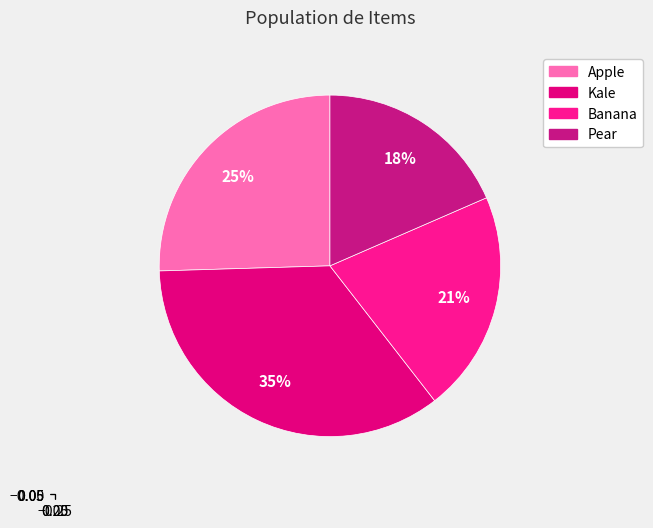

Between Banana and Apple, which is larger?

Apple